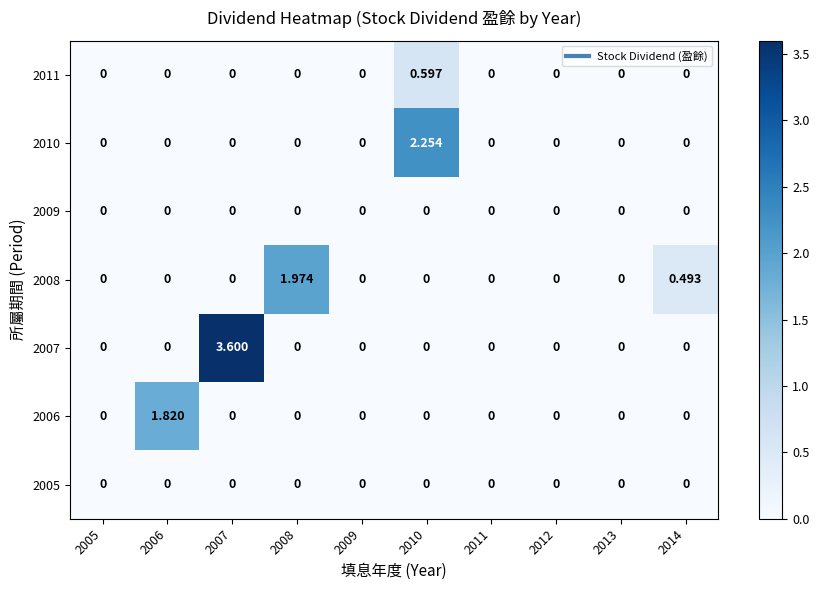

What is the total value across all series at 2007?

3.6